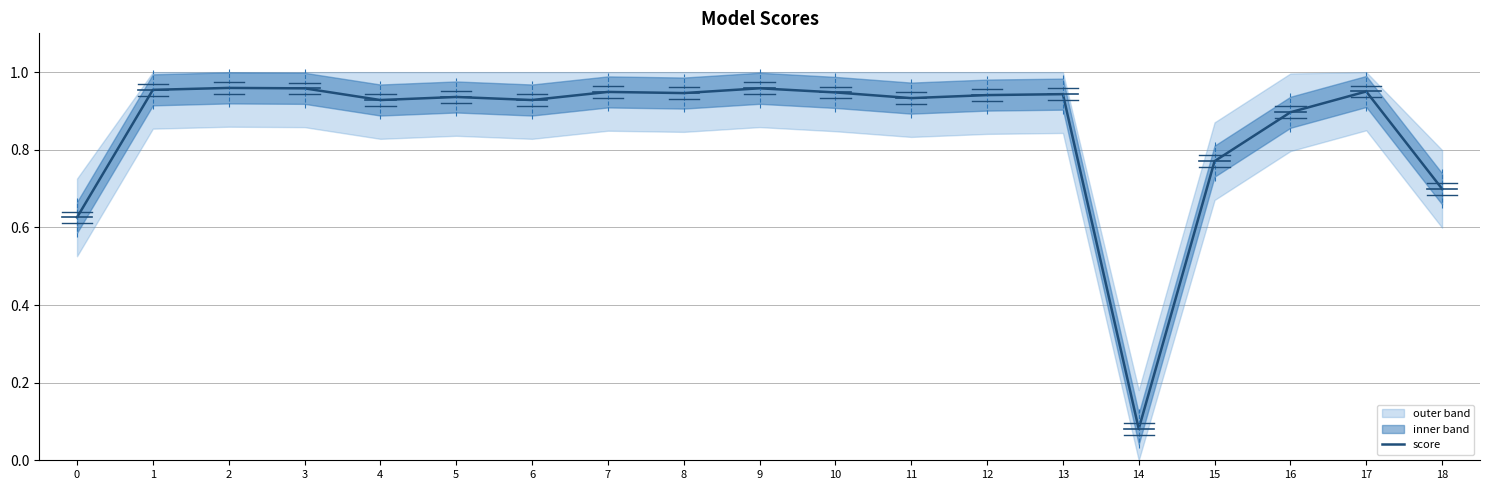

How many distinct data groups are displayed?

1